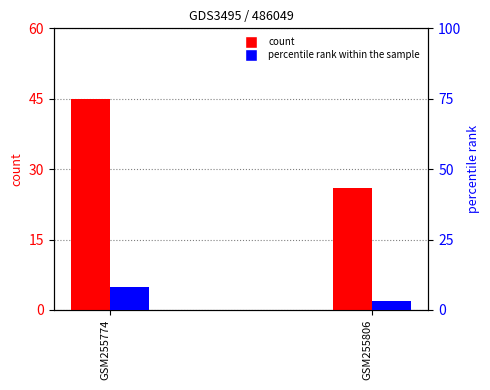

What are all the series names shown in the legend?

count, percentile rank within the sample